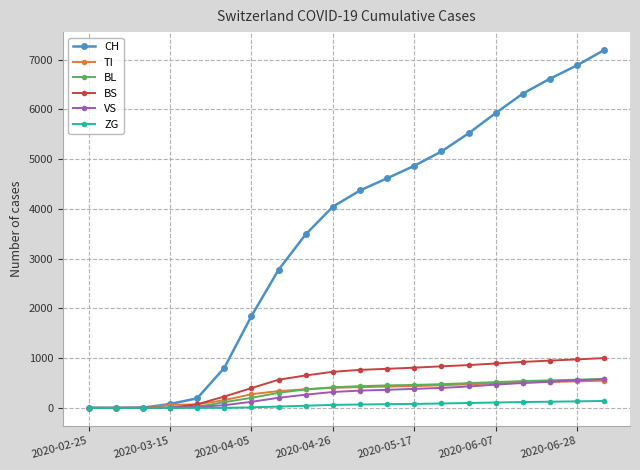

Count the number of categories in the chart.

20